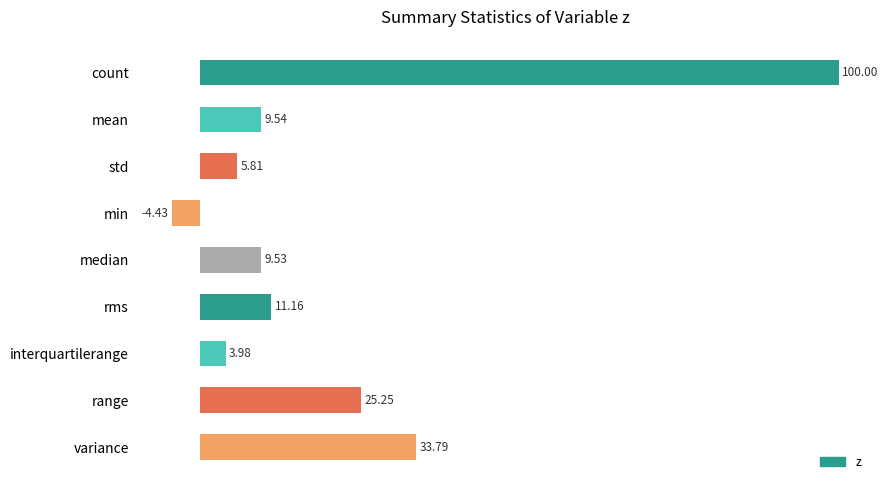

What is the label of the 2nd bar from the top?

mean